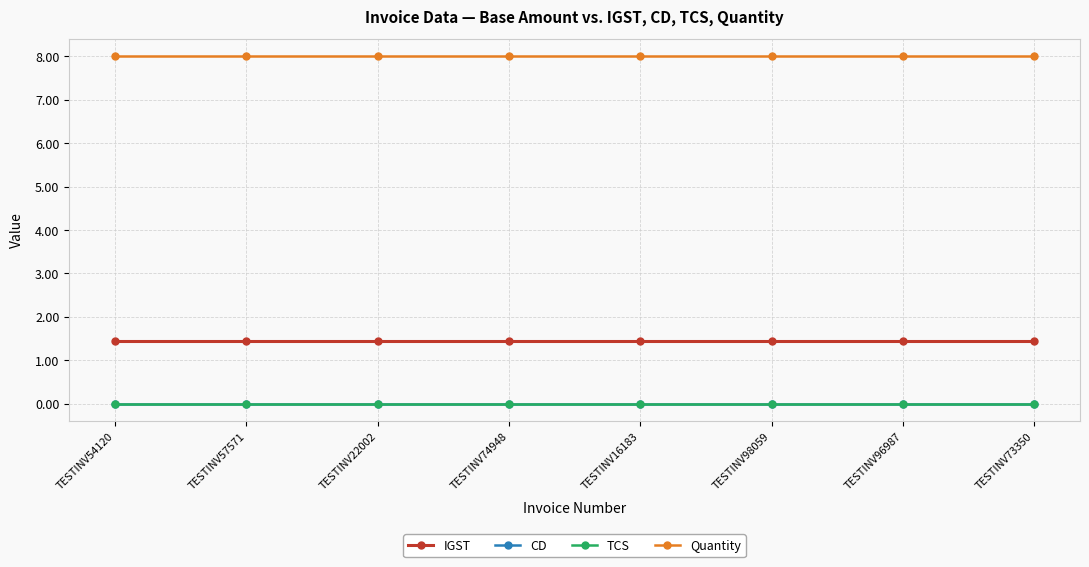

True or false: Quantity has more than 2 interior local peaks.

False